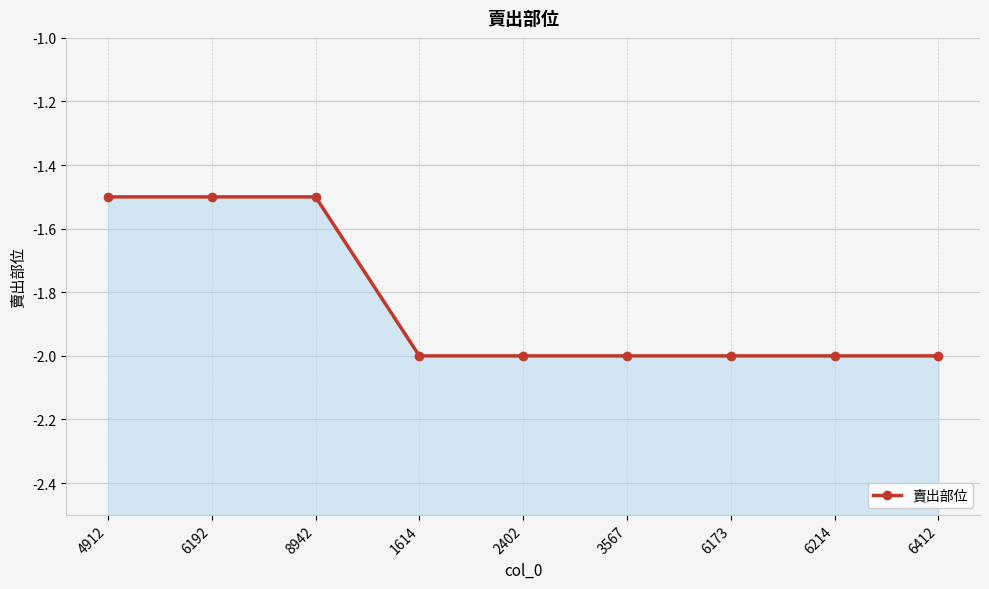

Reading right to left, list all the values displayed in this chart.

-2.0	-2.0	-2.0	-2.0	-2.0	-2.0	-1.5	-1.5	-1.5